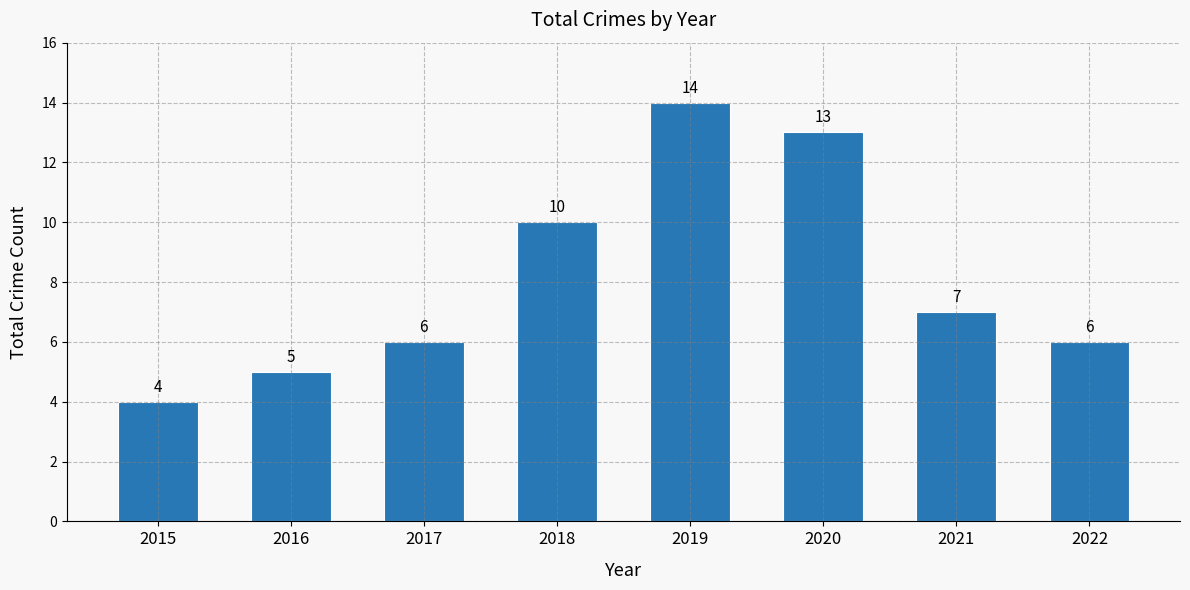

The value at 2020 is 13. True or false?

True